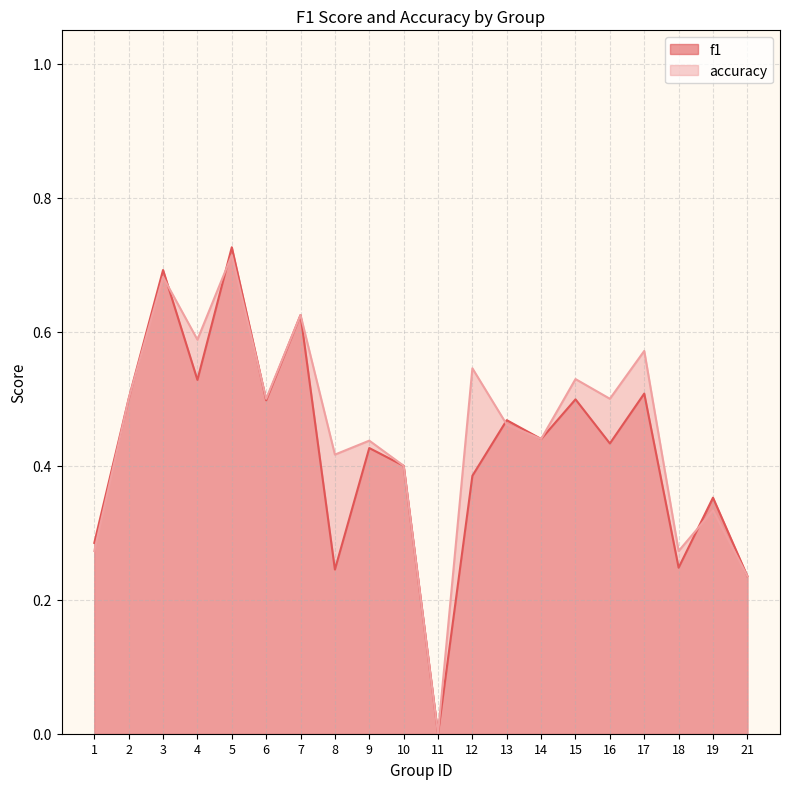

At 13, list the series in order from largest to smallest.

f1, accuracy